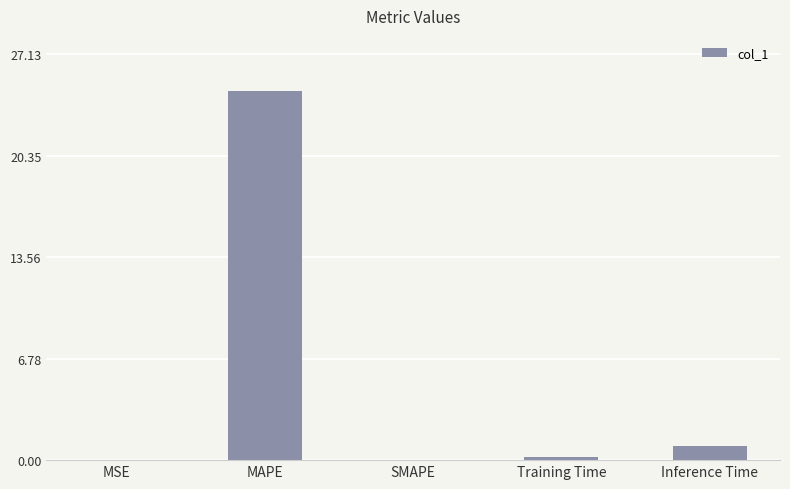

What is the sum of all values?

25.8